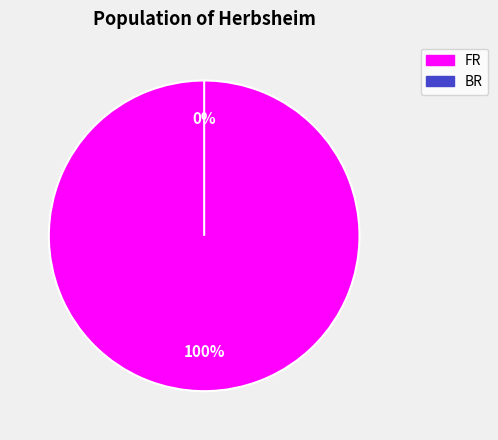

To the nearest percent, what is the average slice percentage?

50%